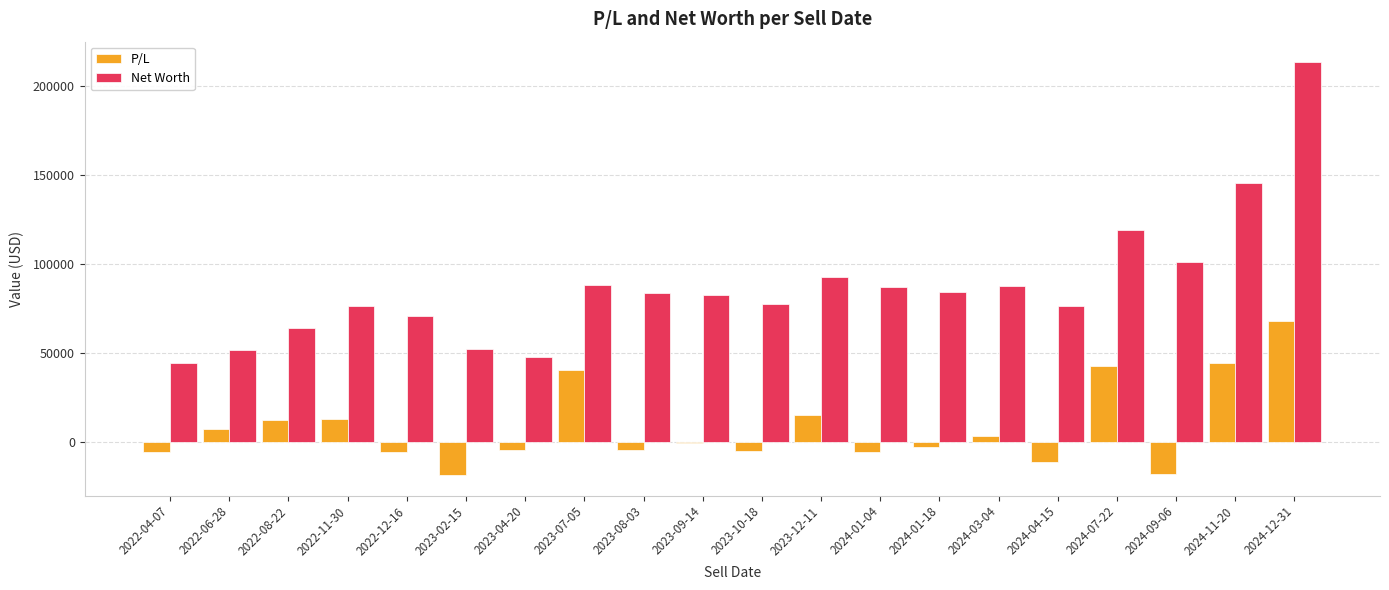

What is the maximum value shown in the chart?

213608.2